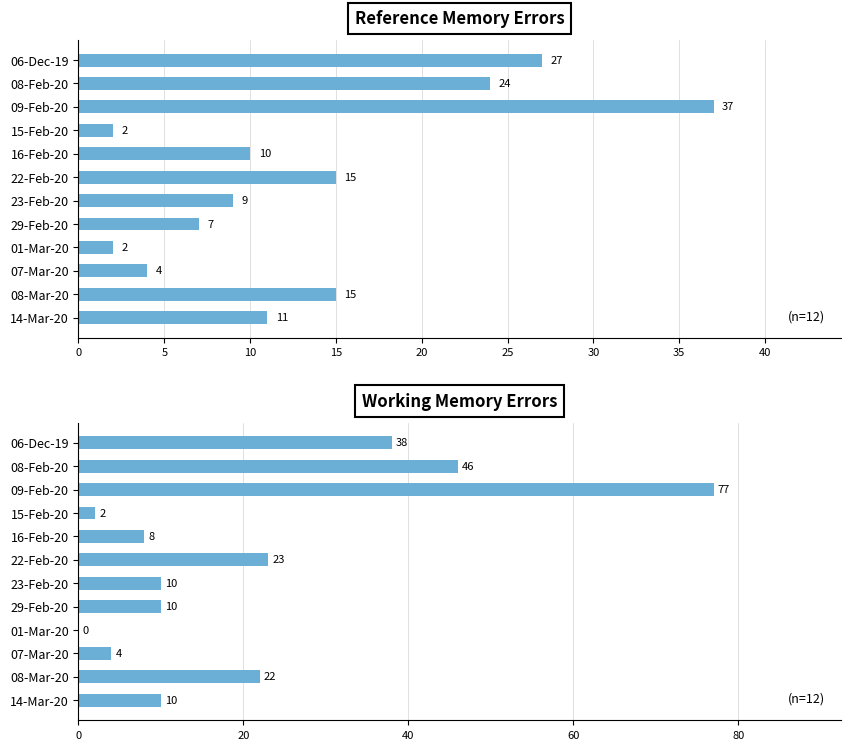

What is the difference between the highest and lowest values at 25?

8